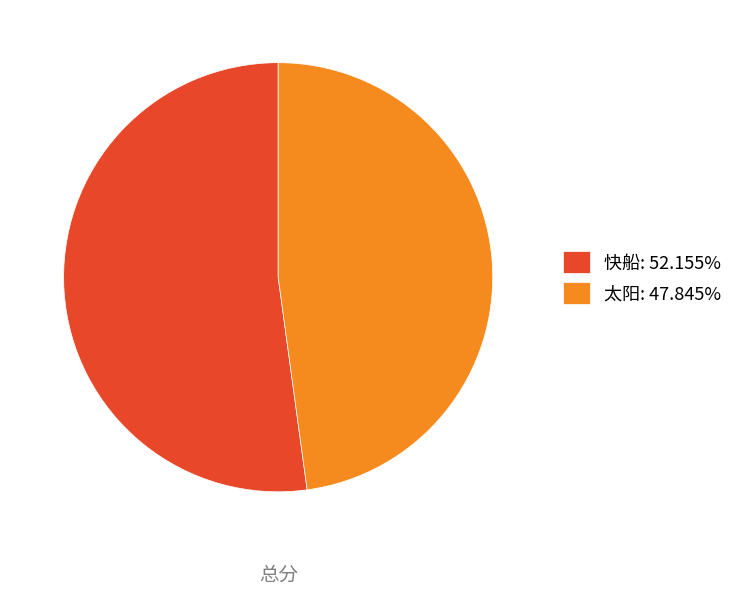

Does any single category account for the majority?

Yes